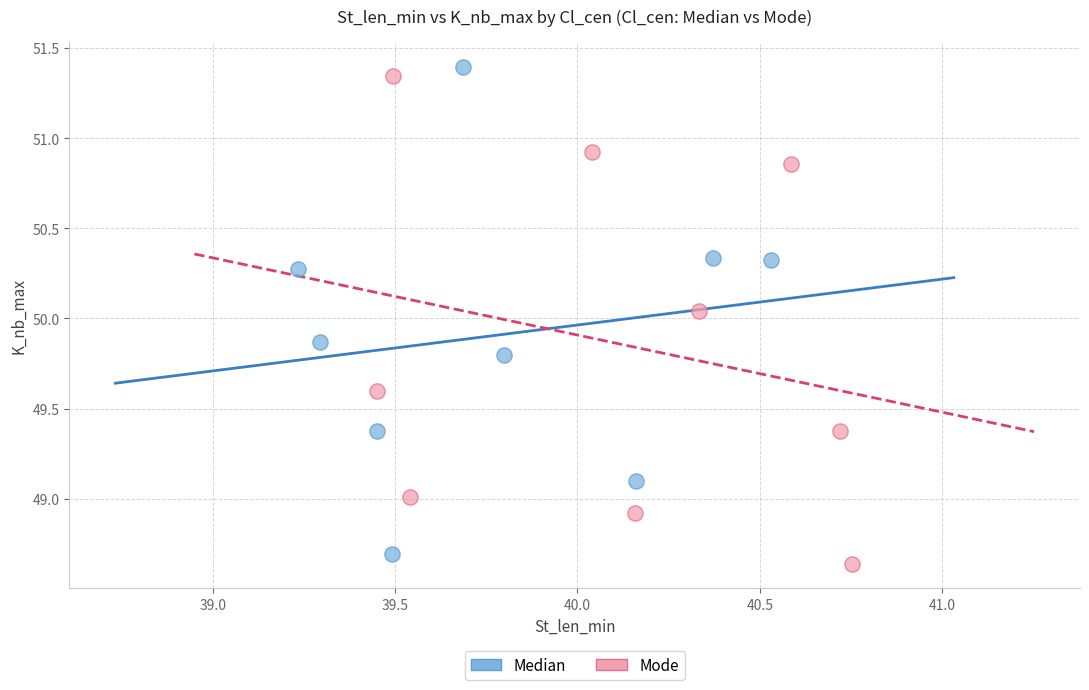

Which series reaches the maximum Y coordinate?

Median